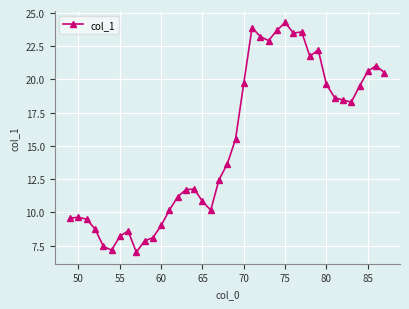

What is the value of the 18th point from the left?

10.2